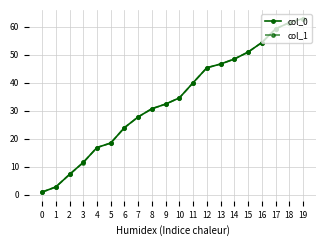

Reading right to left, extract all data points from this chart.

col_0: 19=62.9	18=61.5	17=59.2	16=54.4	15=51.0	14=48.5	13=46.7	12=45.4	11=40.0	10=34.6	9=32.4	8=30.7	7=27.8	6=24.0	5=18.5	4=16.9	3=11.5	2=7.3	1=2.8	0=1.0
col_1: 19=62.9	18=61.5	17=59.2	16=54.4	15=50.9	14=48.5	13=46.7	12=45.4	11=40.0	10=34.6	9=32.4	8=30.7	7=27.8	6=24.0	5=18.5	4=16.9	3=11.5	2=7.2	1=2.8	0=1.0